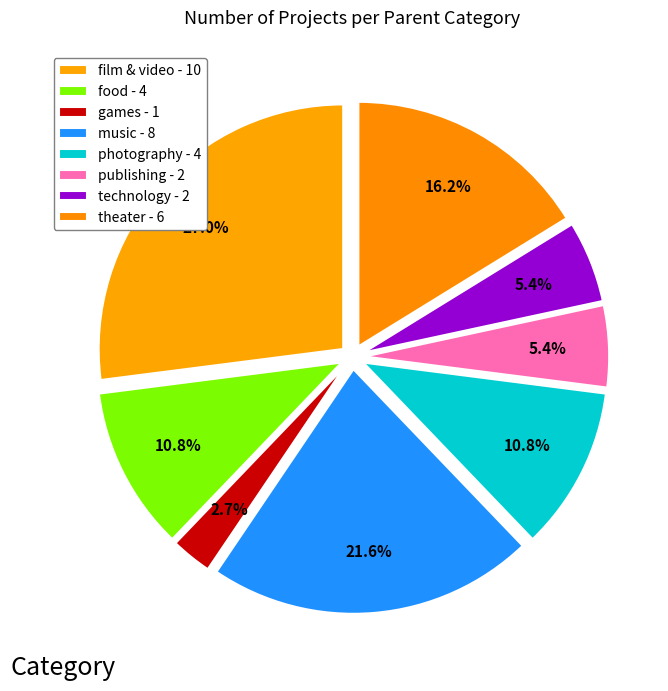

True or false: publishing accounts for 5% of the total.

True